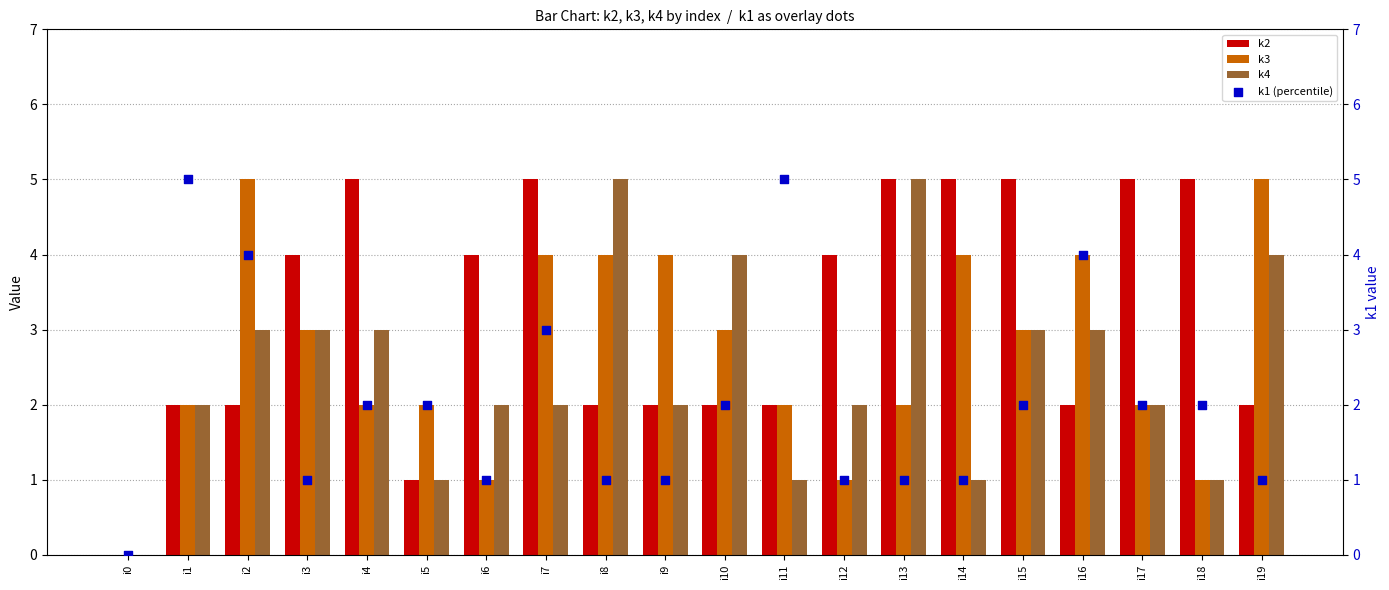

Is the value of k4 at i4 greater than the value of k1 (percentile) at i3?

Yes